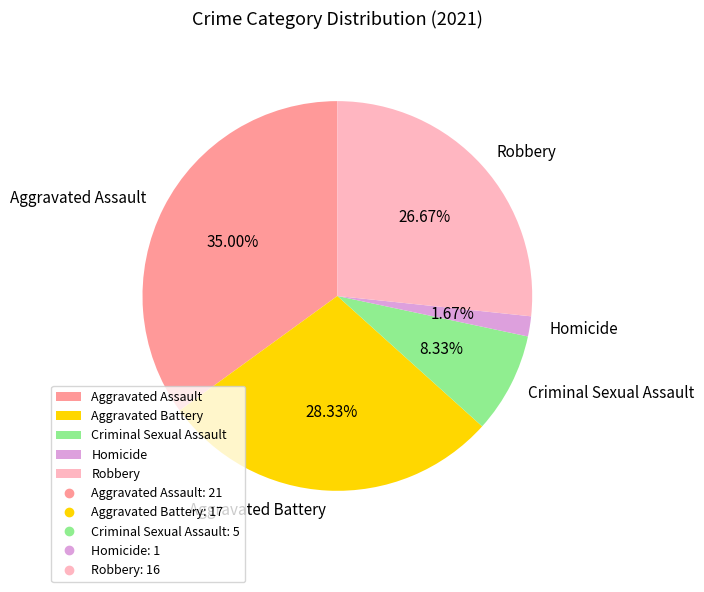

Is the sum of Criminal Sexual Assault and Robbery greater than half?

No